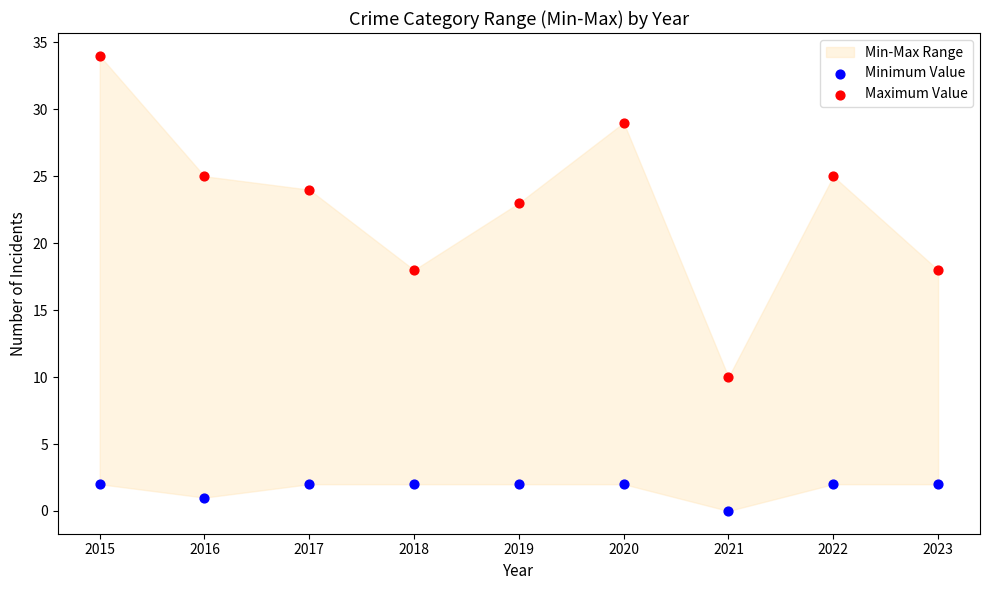

Across all data points, what is the range of Y values (max minus min)?

34